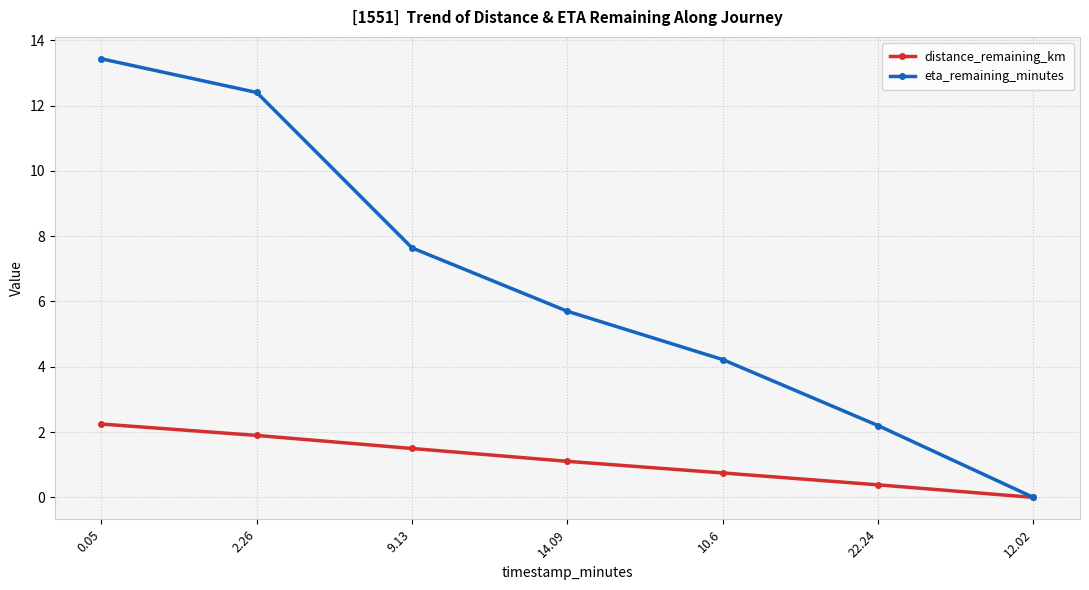

List the series in order of their overall mean, lowest first.

distance_remaining_km, eta_remaining_minutes